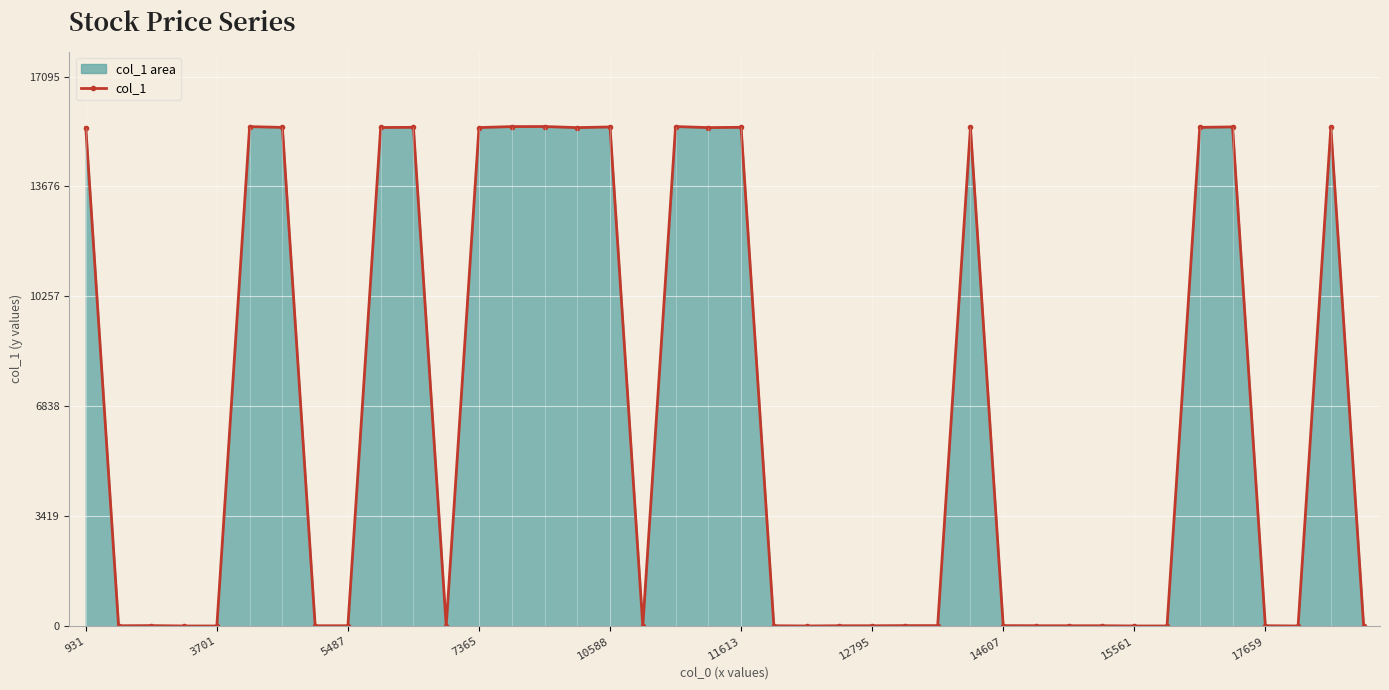

How many lines are shown in the chart?

1